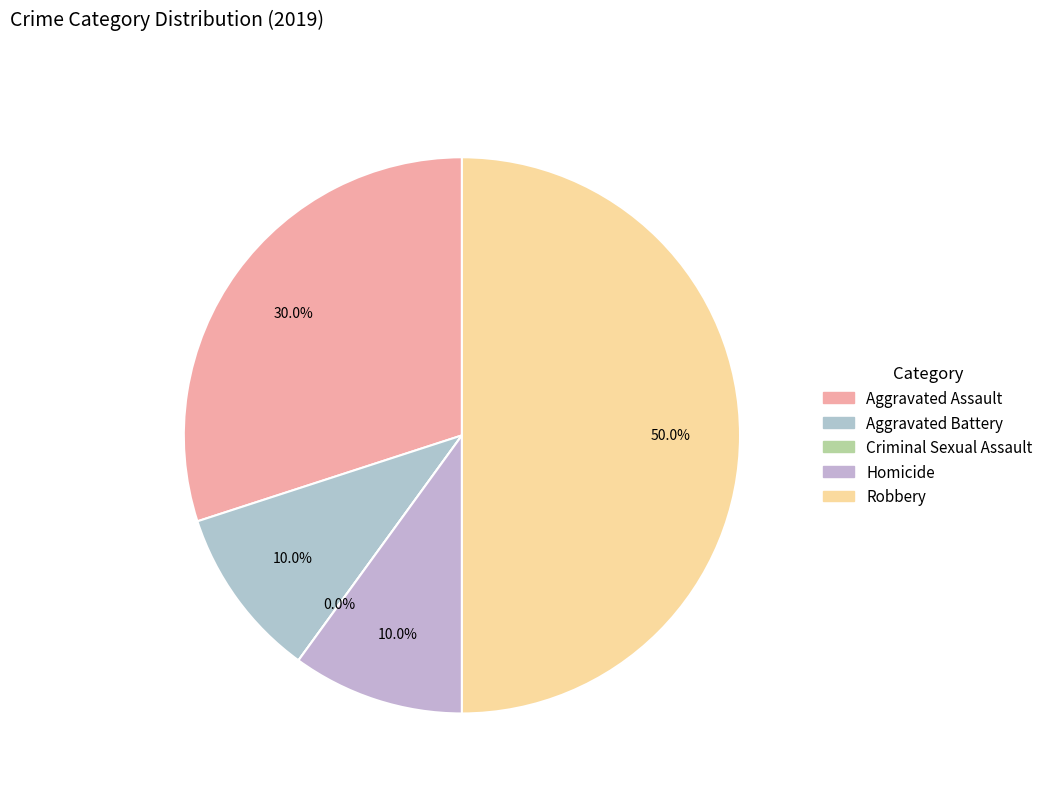

How many slices are in this pie chart?

5